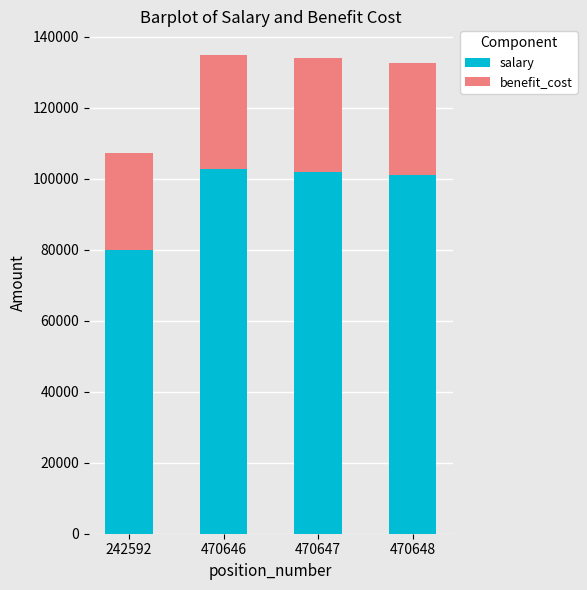

How many series are shown in this chart?

2